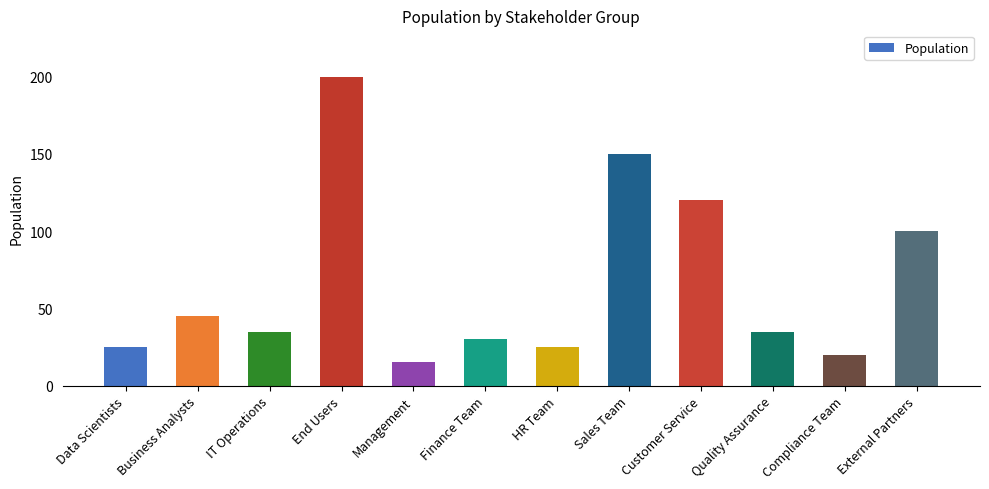

What is the value of the 11th bar from the left?

20